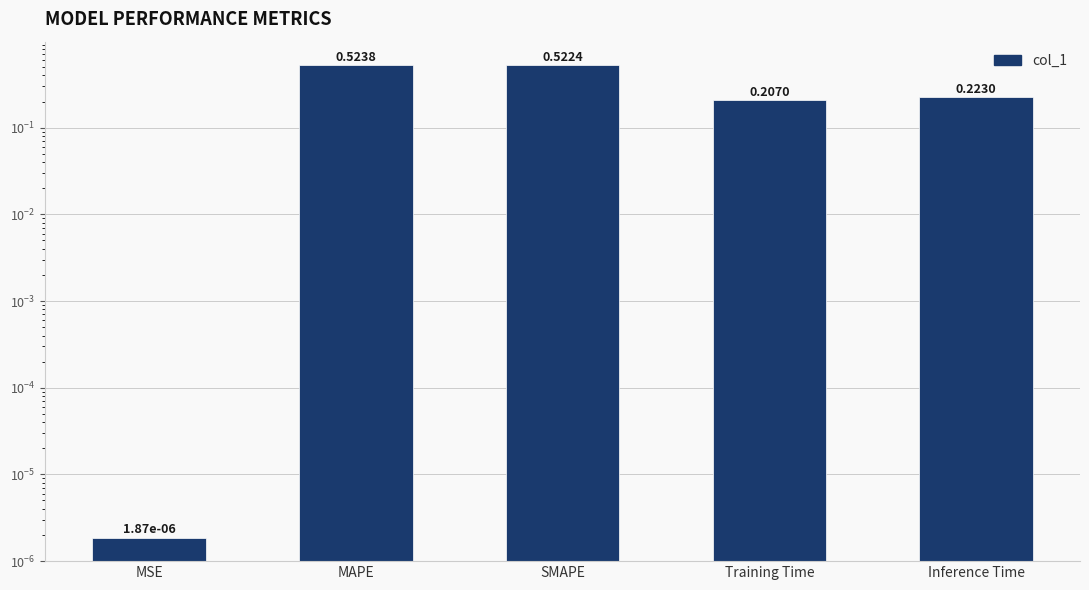

Is it true that the value at SMAPE is 0.5?

True